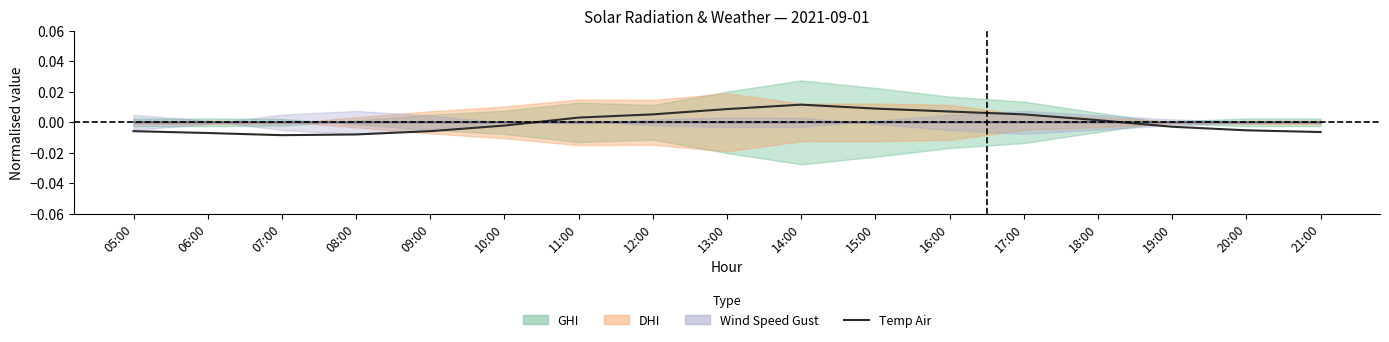

What position from the left is 13:00?

9